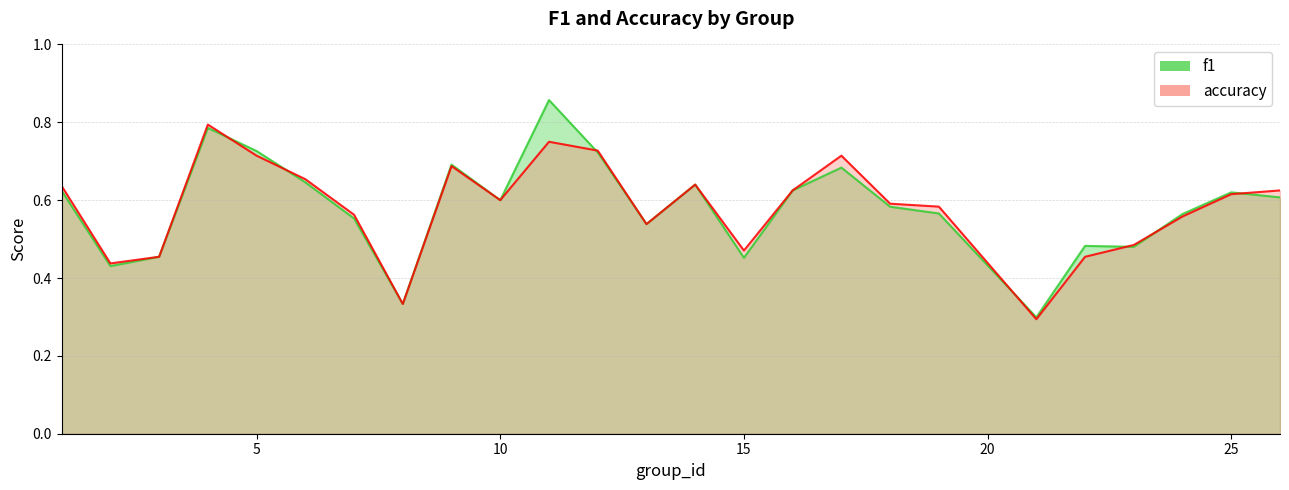

Reading left to right, transcribe all the data shown in this chart.

f1: 0.6	0.4	0.5	0.8	0.7	0.6	0.6	0.3	0.7	0.6	0.9	0.7	0.5	0.6	0.5	0.6	0.7	0.6	0.6	0.3	0.5	0.5	0.6	0.6	0.6
accuracy: 0.6	0.4	0.5	0.8	0.7	0.7	0.6	0.3	0.7	0.6	0.8	0.7	0.5	0.6	0.5	0.6	0.7	0.6	0.6	0.3	0.5	0.5	0.6	0.6	0.6